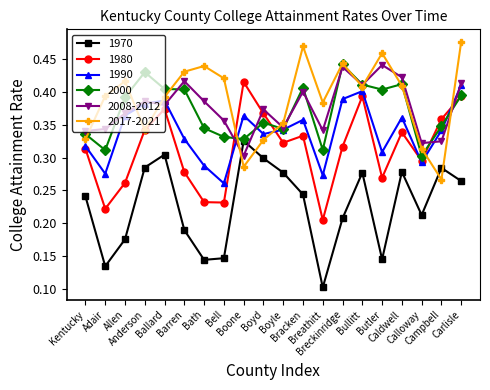

Where is the first local maximum for 1980?

Ballard